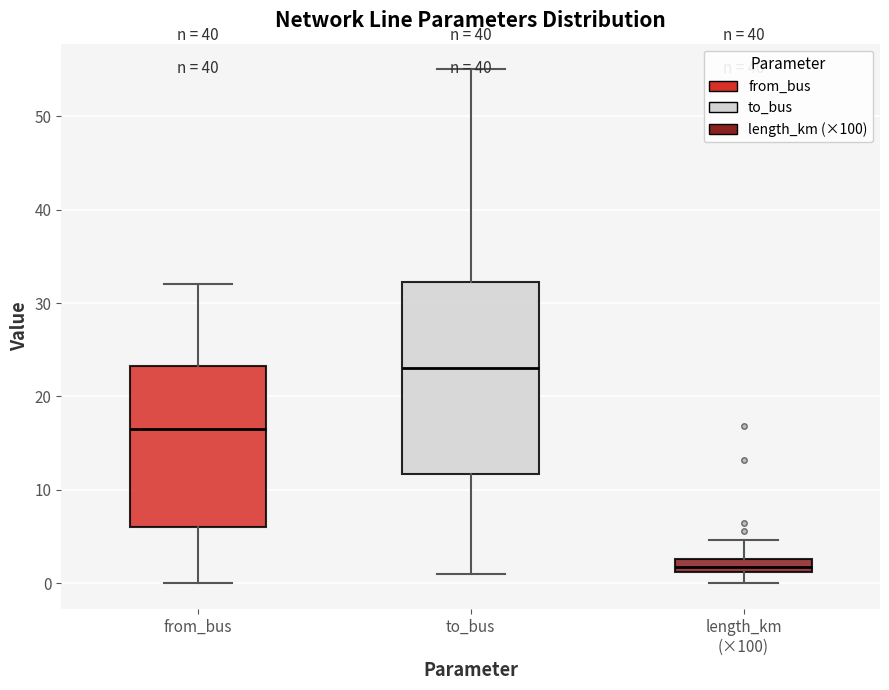

Where is the upper edge of the box for to_bus on the y-axis? The values are not printed on the chart, so give them approximately, as read against the axis.

32